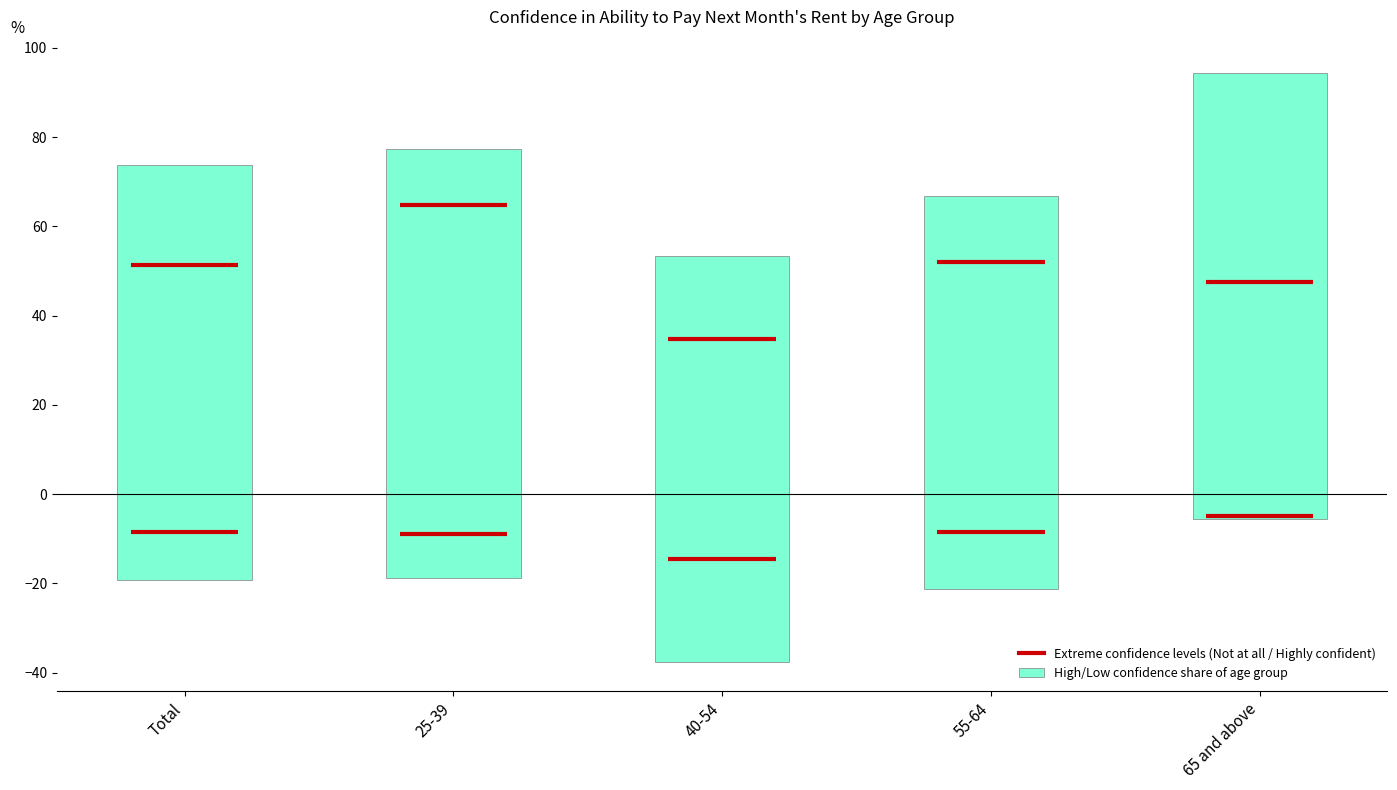

Which category has the highest value in the High Confidence (Moderately + Highly) series?

65 and above